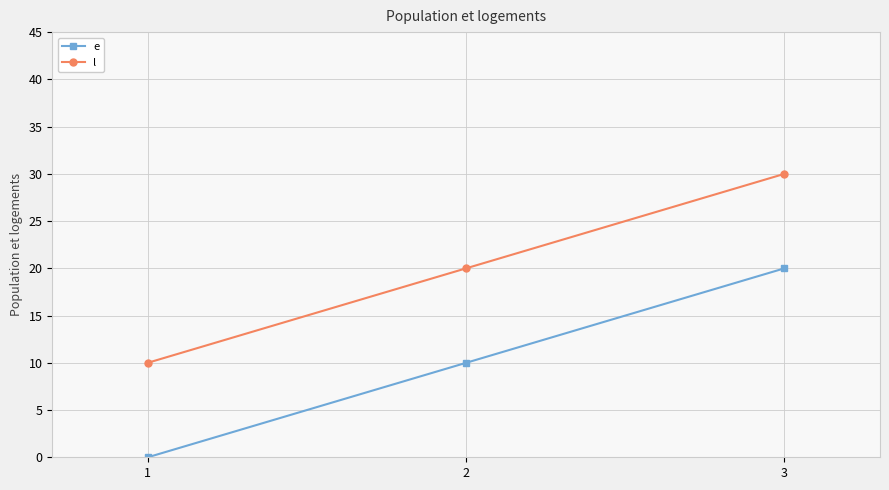

Reading right to left, extract all data points from this chart.

e: 3=20	2=10	1=0
l: 3=30	2=20	1=10